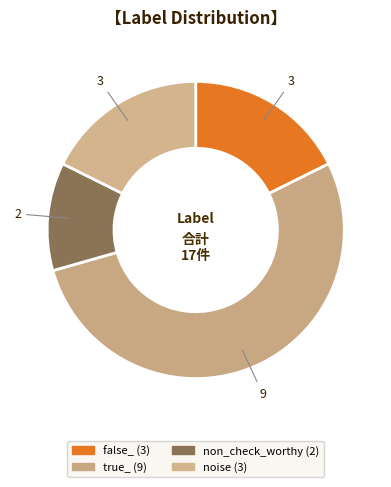

Which slice is the largest?

true_